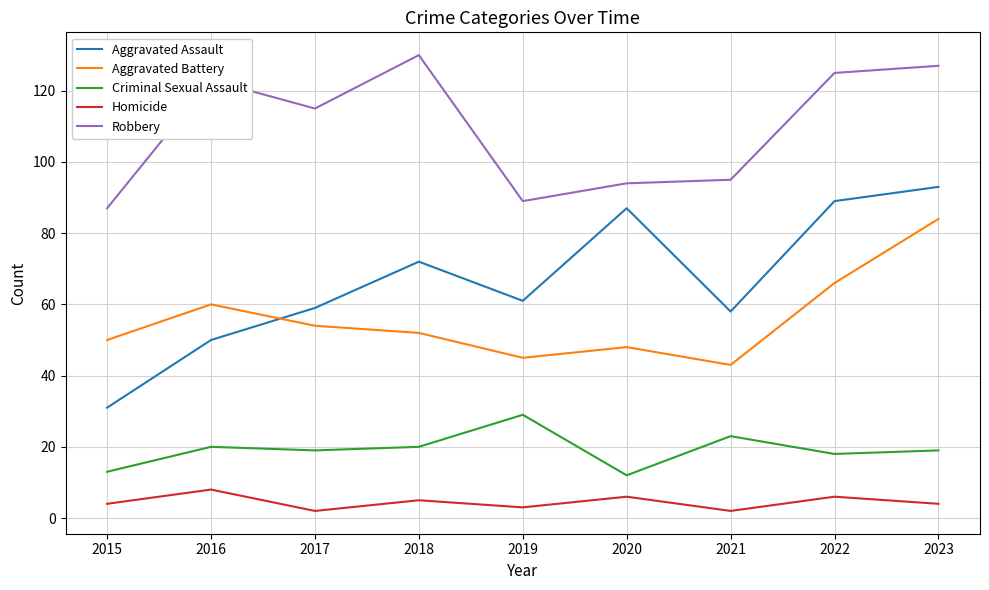

Reading left to right, extract all data points from this chart.

Aggravated Assault: 2015=31	2016=50	2017=59	2018=72	2019=61	2020=87	2021=58	2022=89	2023=93
Aggravated Battery: 2015=50	2016=60	2017=54	2018=52	2019=45	2020=48	2021=43	2022=66	2023=84
Criminal Sexual Assault: 2015=13	2016=20	2017=19	2018=20	2019=29	2020=12	2021=23	2022=18	2023=19
Homicide: 2015=4	2016=8	2017=2	2018=5	2019=3	2020=6	2021=2	2022=6	2023=4
Robbery: 2015=87	2016=123	2017=115	2018=130	2019=89	2020=94	2021=95	2022=125	2023=127